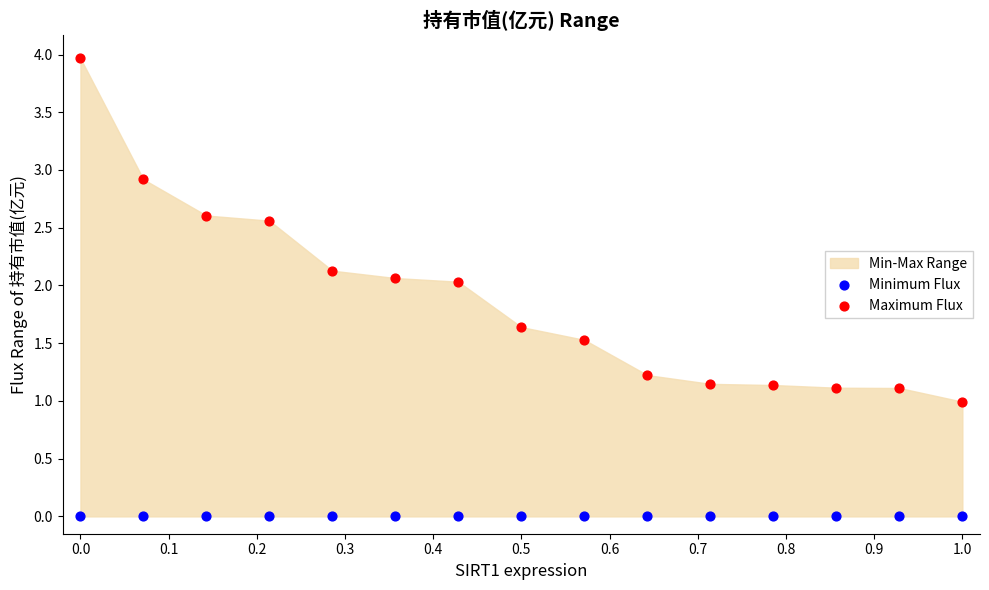

Which series reaches the maximum Y coordinate?

Maximum Flux